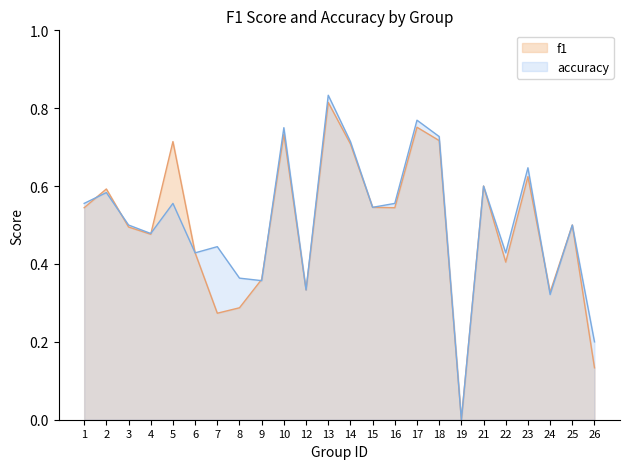

Which label corresponds to the largest value in the chart?

13